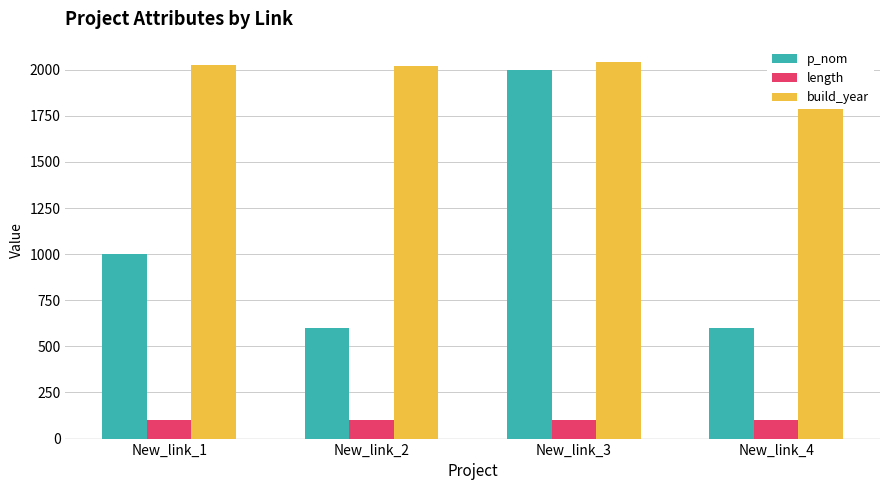

Rank the categories by length value from highest to lowest.

New_link_1, New_link_2, New_link_3, New_link_4